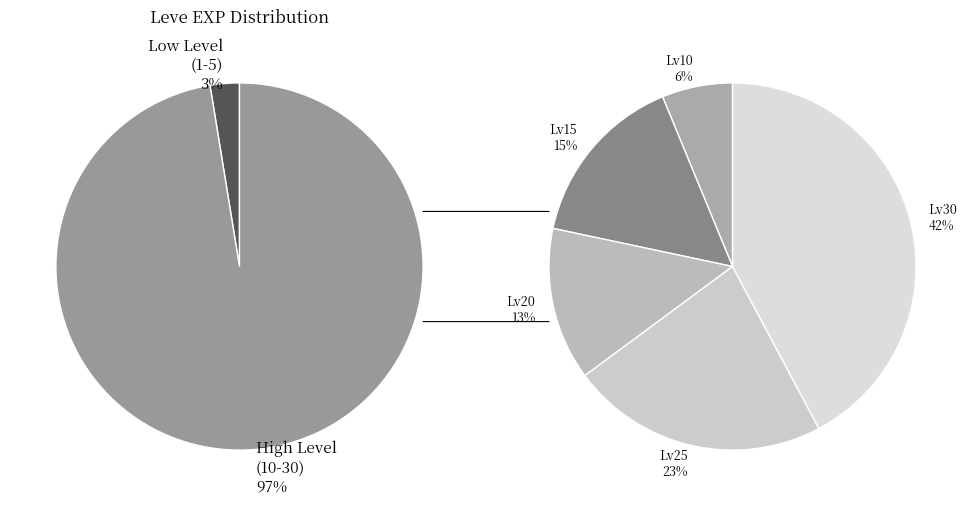

What percentage is NOT represented by Level 10?

93.9%